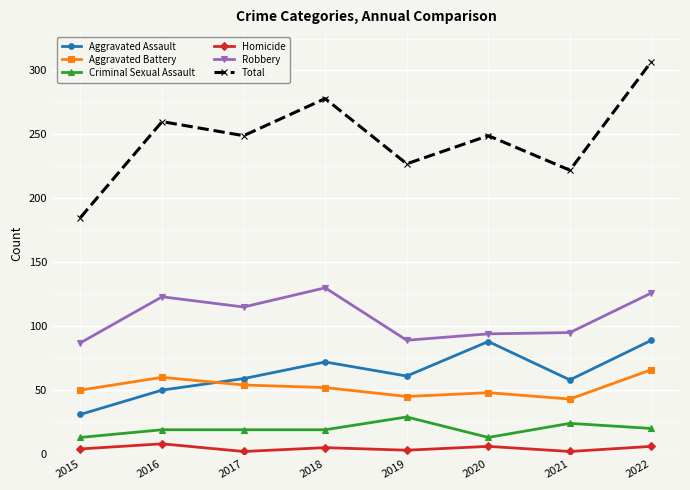

Rank the series by their maximum value, from highest to lowest.

Total, Robbery, Aggravated Assault, Aggravated Battery, Criminal Sexual Assault, Homicide